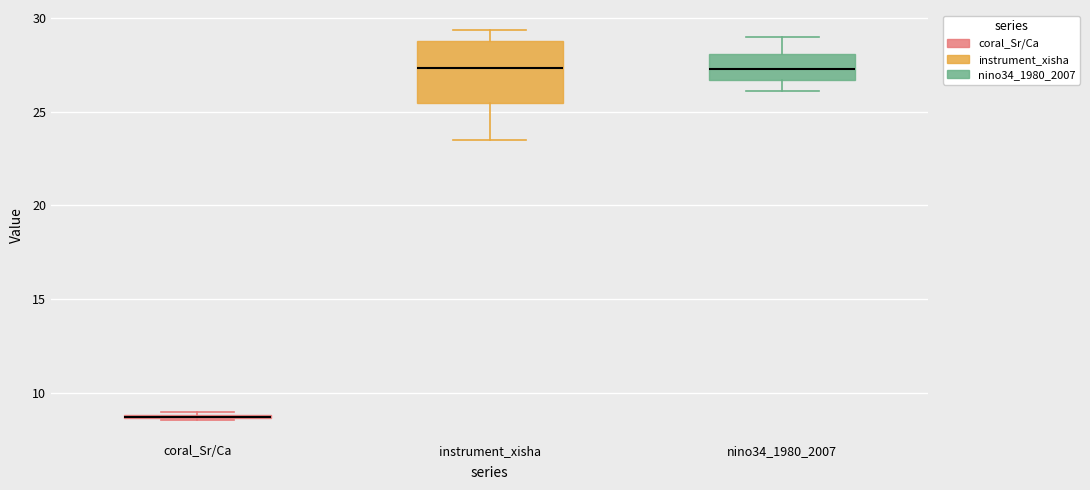

Reading left to right, transcribe this box plot: for each box, give where its median line is, the range the box spans, and where its two whiskers end, as read against the y-axis. The values are not printed on the chart, so give them approximately, as read against the axis.

coral_Sr/Ca: box collapsed to a line at 8.5, whiskers 8.5 to 9.0
instrument_xisha: median 27.5, box 25.5 to 29.0, whiskers 23.5 to 29.5
nino34_1980_2007: median 27.5, box 26.5 to 28.0, whiskers 26.0 to 29.0